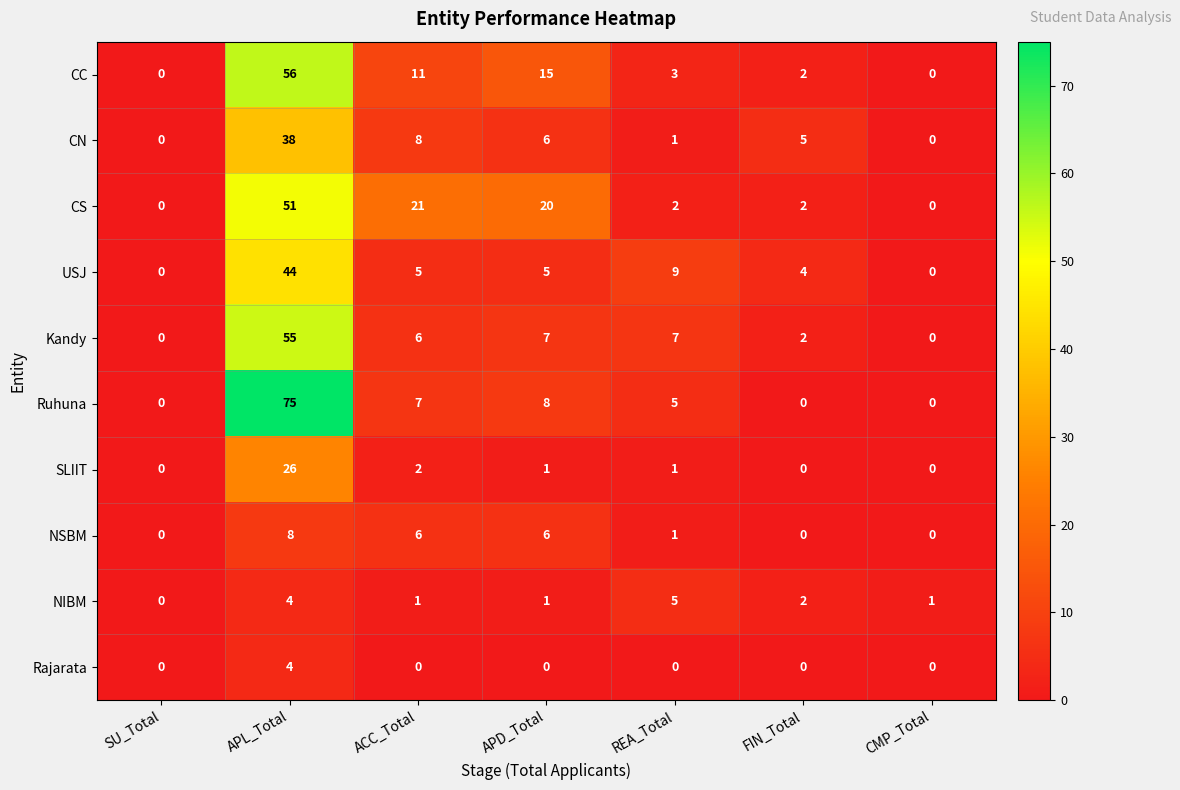

How many series are shown in this chart?

10